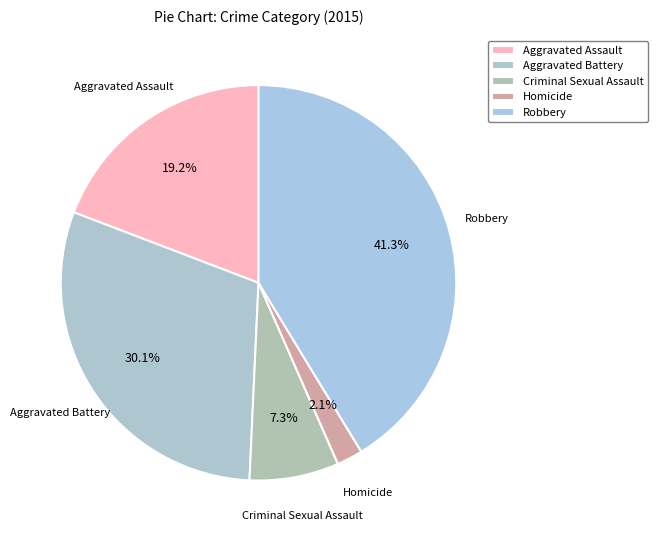

Do Criminal Sexual Assault and Aggravated Assault together represent more than half of the pie?

No